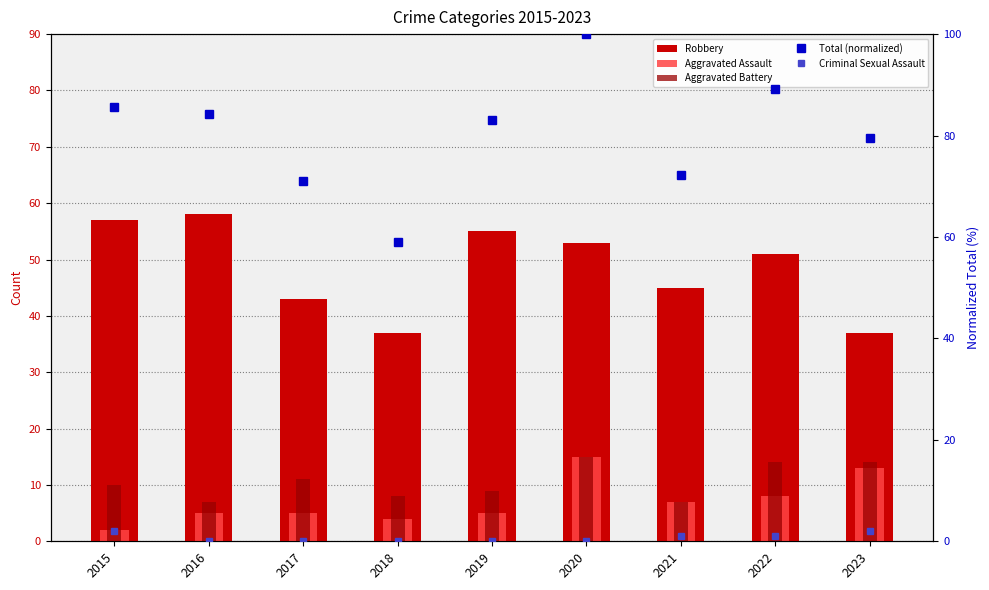

Which series has the largest range (max minus min)?

Total (normalized)